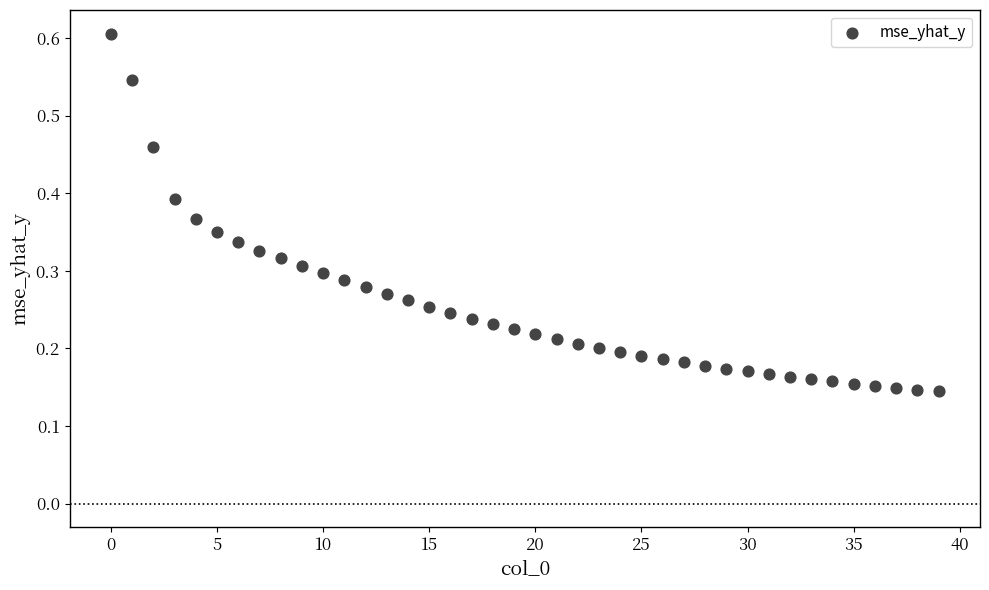

How many data points are displayed?

40